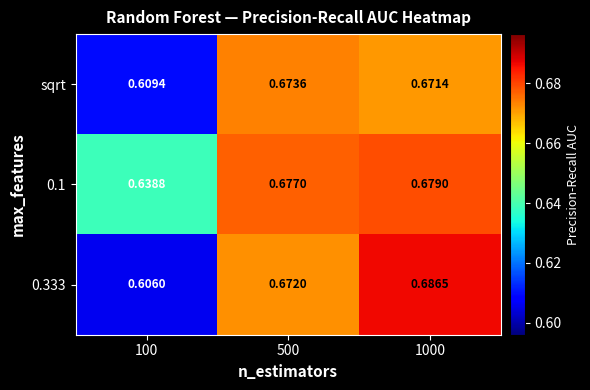

Is the value of 0.333 at 1000 greater than the value of sqrt at 1000?

Yes